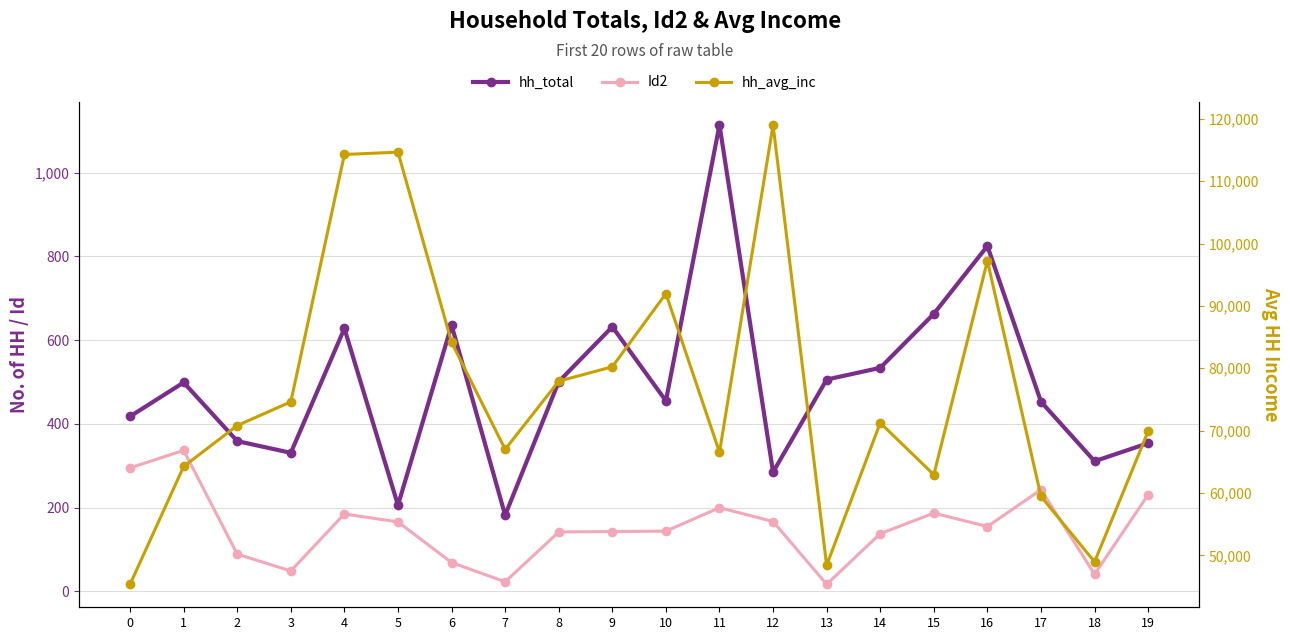

At which label does hh_avg_inc reach its peak?

12